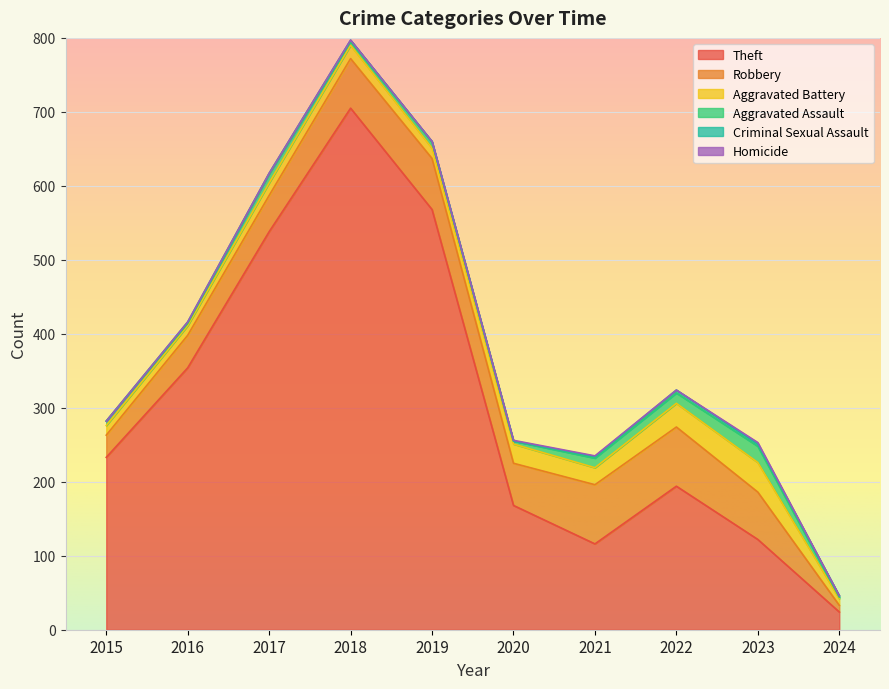

What is the value of the Robbery point at the 10th from the left?

9